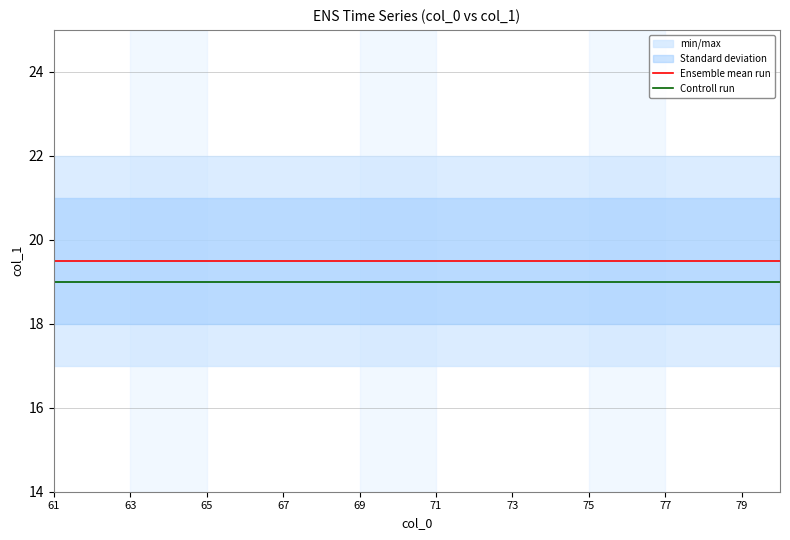

At which label is Controll run closest to 19?

61